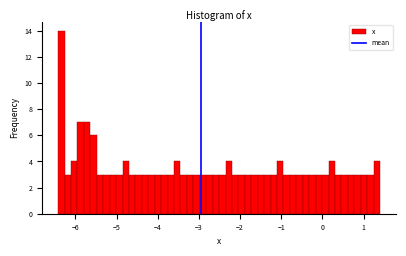

Read against the x-axis, roughly where is the centre of the tallest bar?

-6.3